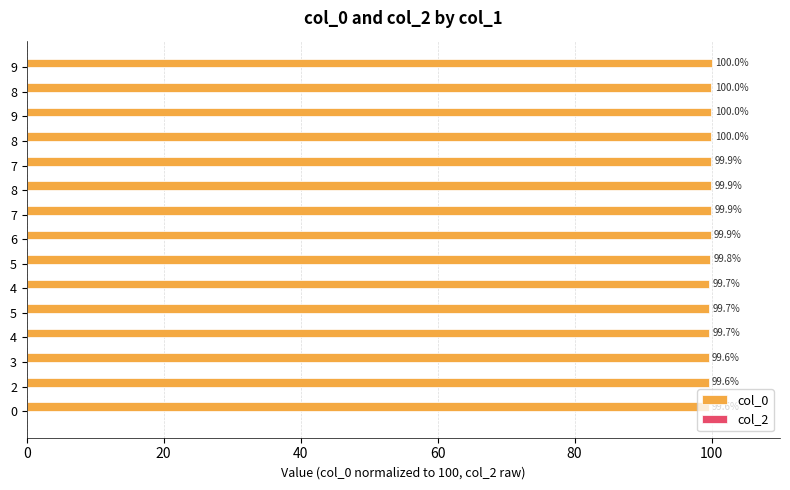

How many distinct data groups are displayed?

1